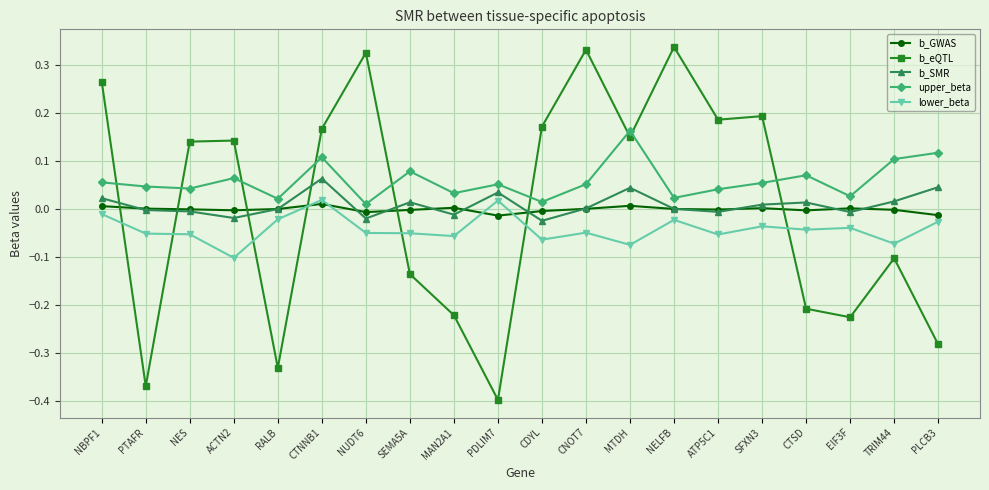

What is the difference between the maximum and minimum values in the b_eQTL series?

0.7